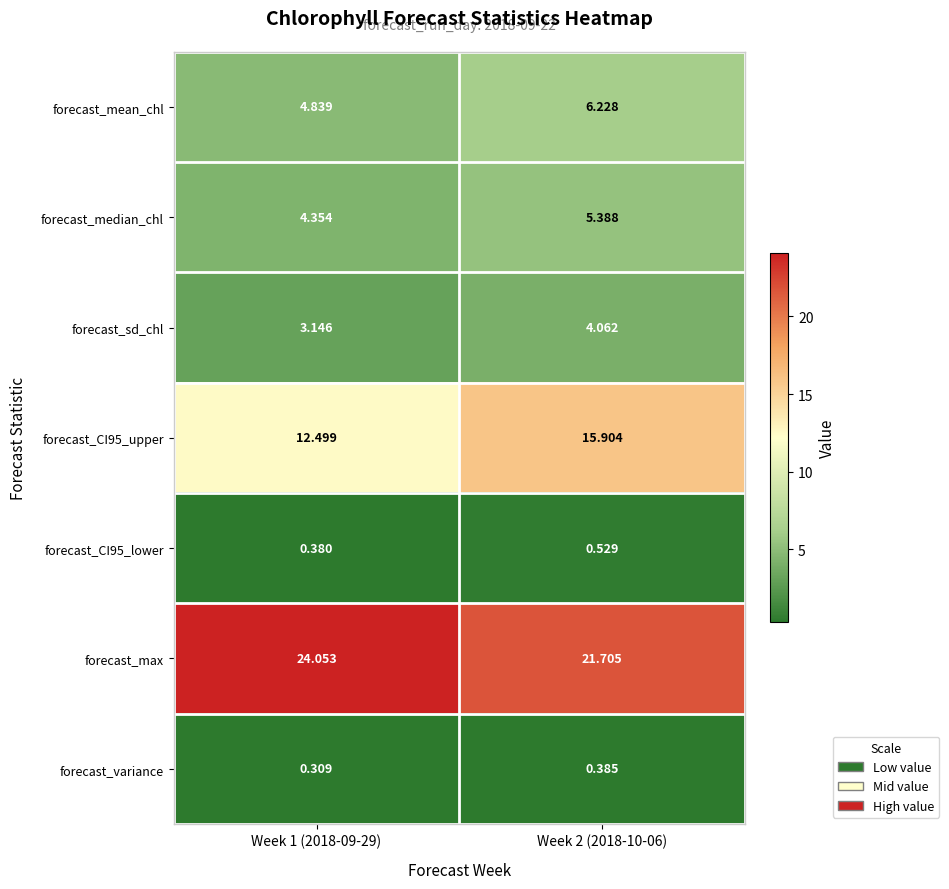

Is the value of forecast_CI95_upper at Week 1 (2018-09-29) greater than the value of forecast_CI95_lower at Week 2 (2018-10-06)?

Yes